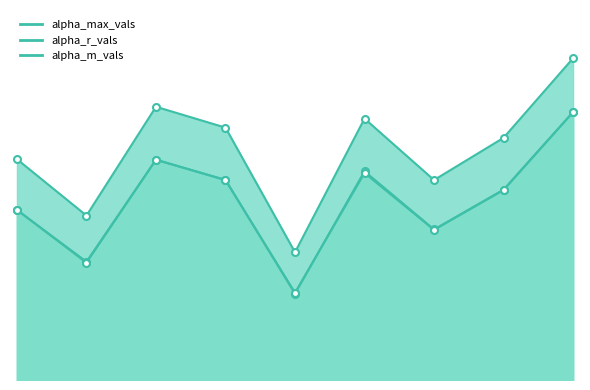

What is the sum of the alpha_m_vals values at 1 and 2?

3.4